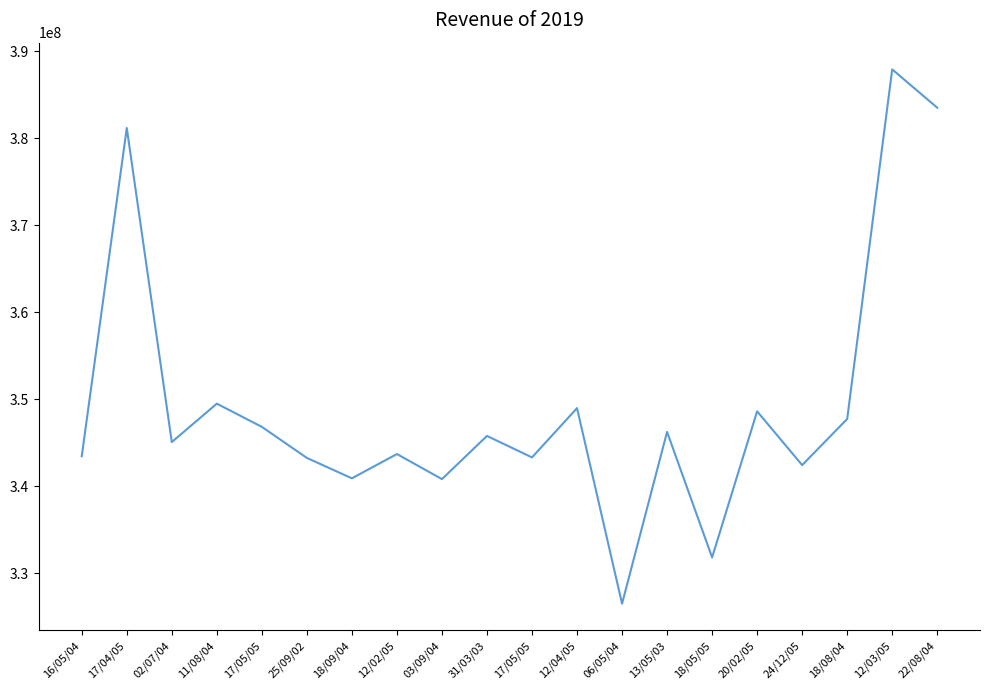

True or false: the data shows 343696038 at 12/02/05.

True